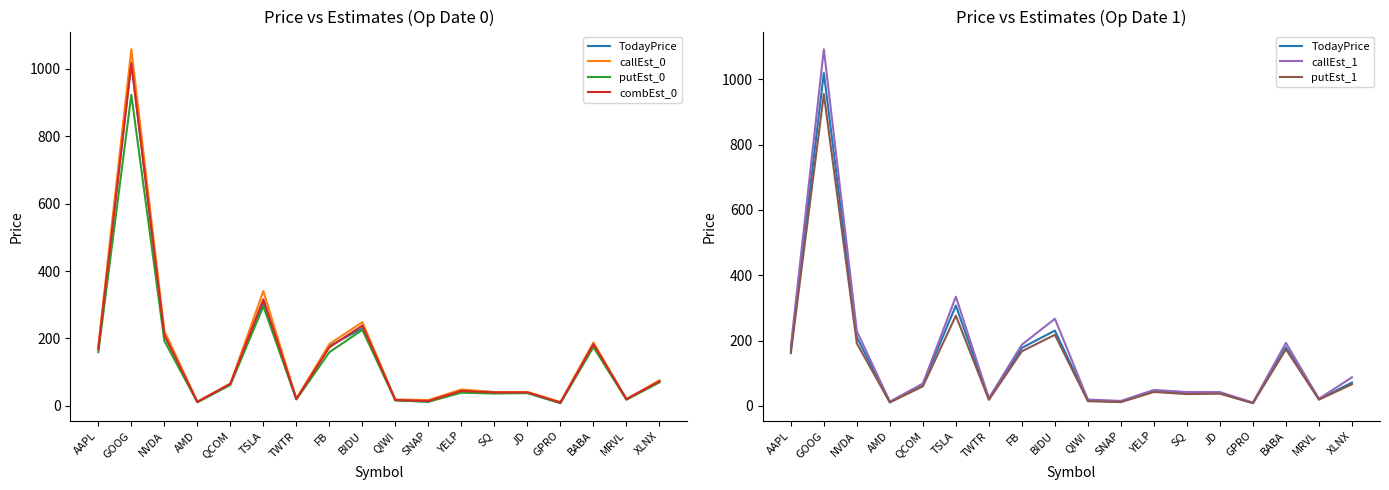

At which label is putEst_1 closest to 481?

TSLA